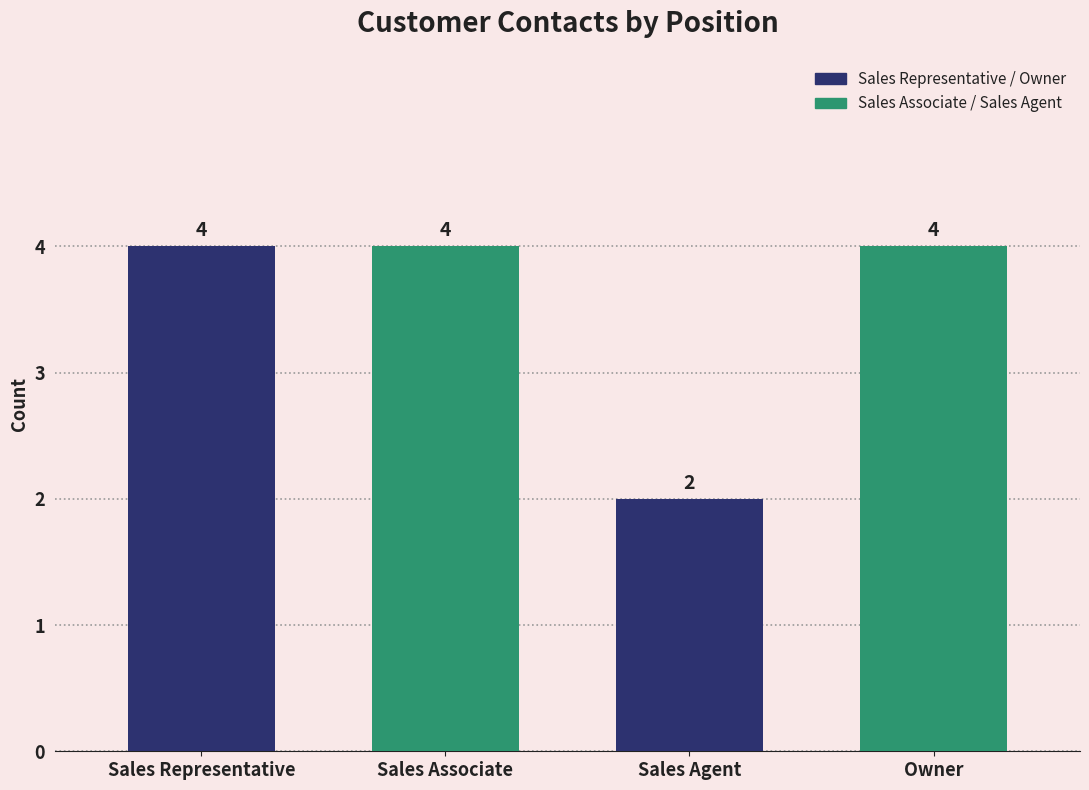

Count the values in the range 4 to 5.

3